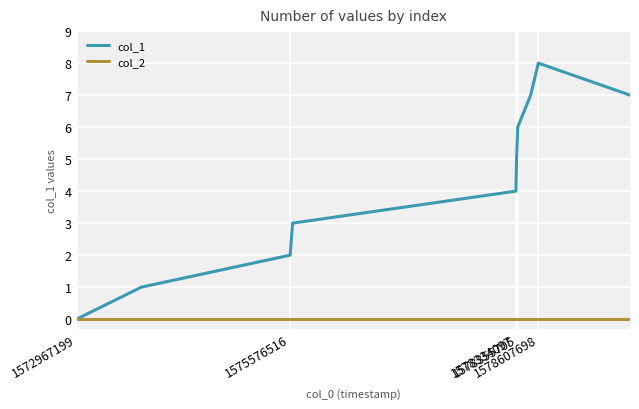

List the series in order of their peak value, highest first.

col_1, col_2